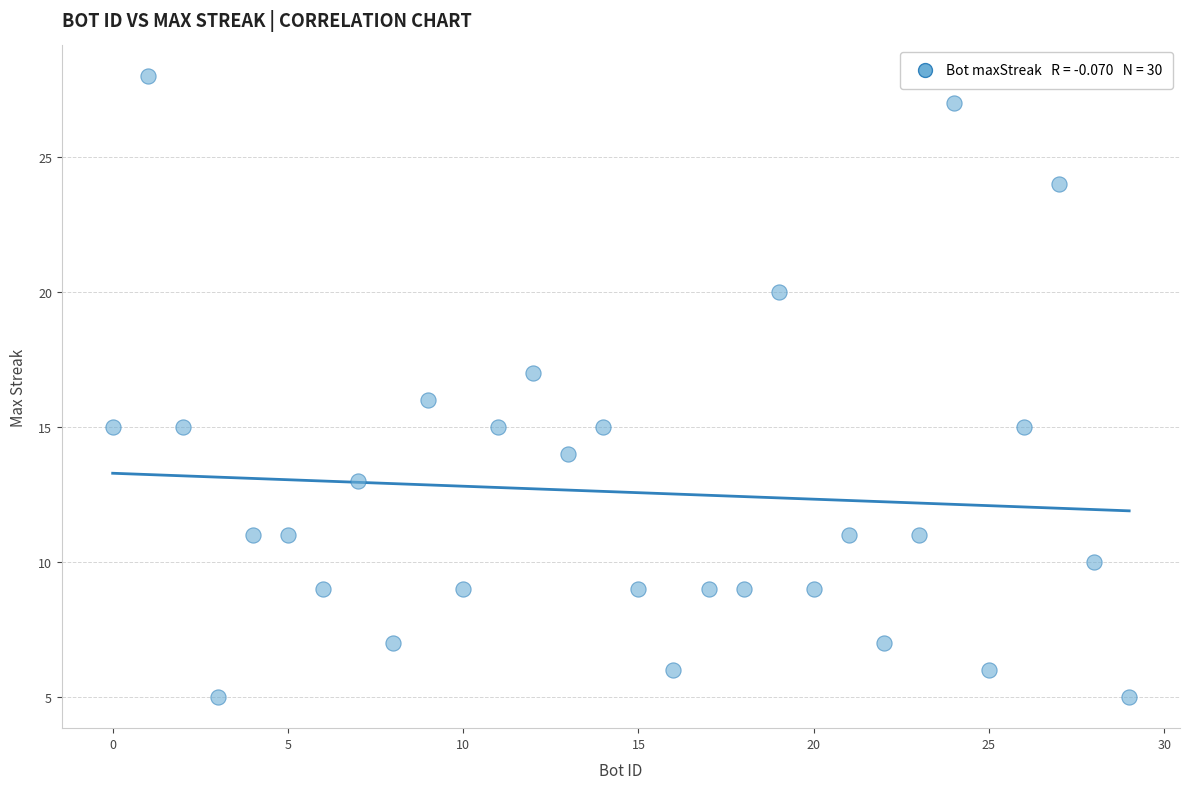

What is the range of X values (max minus min)?

29